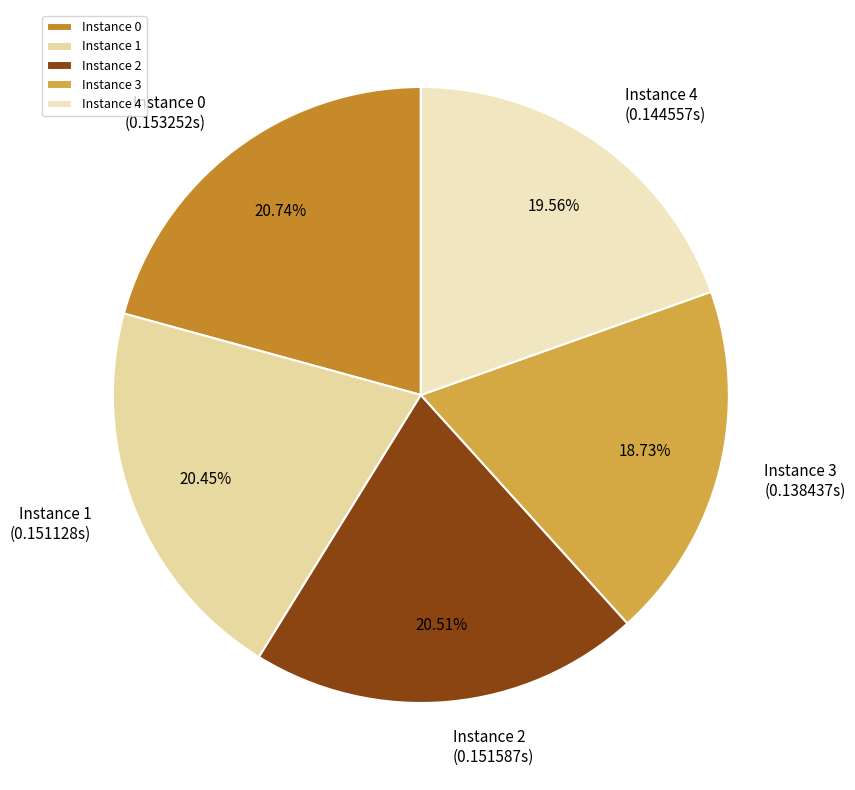

Is there any slice that represents more than half of the pie?

No